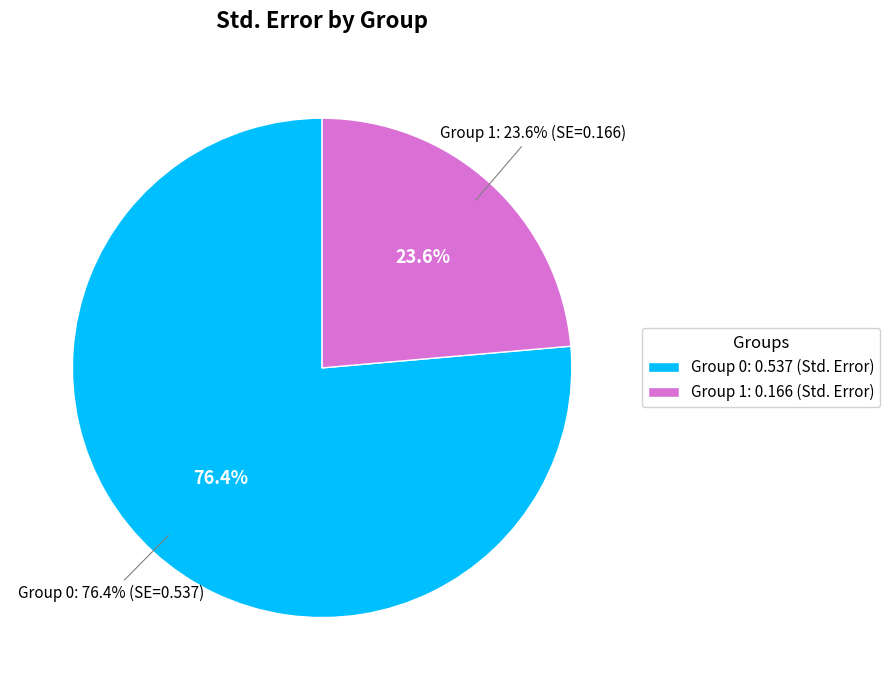

Which category has the smallest portion of the pie?

1